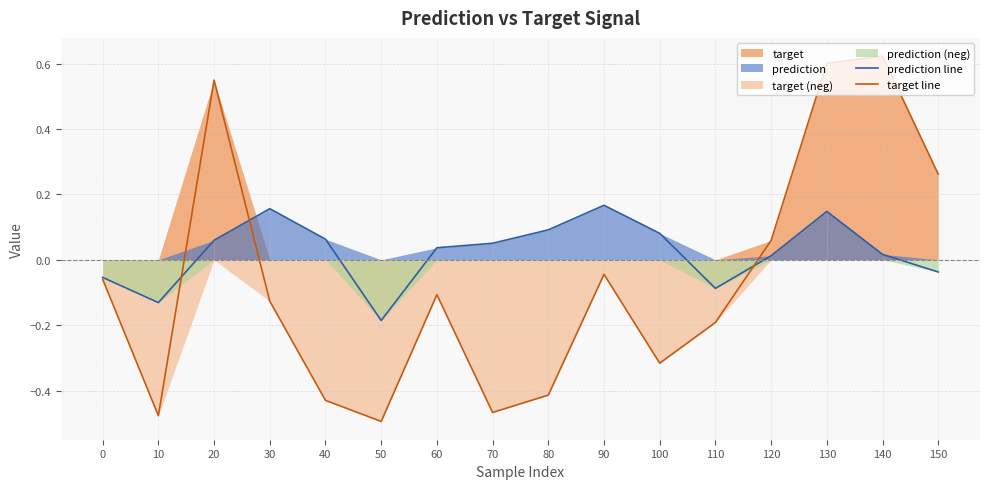

Is the value of prediction line at 130 greater than the value of target line at 50?

Yes